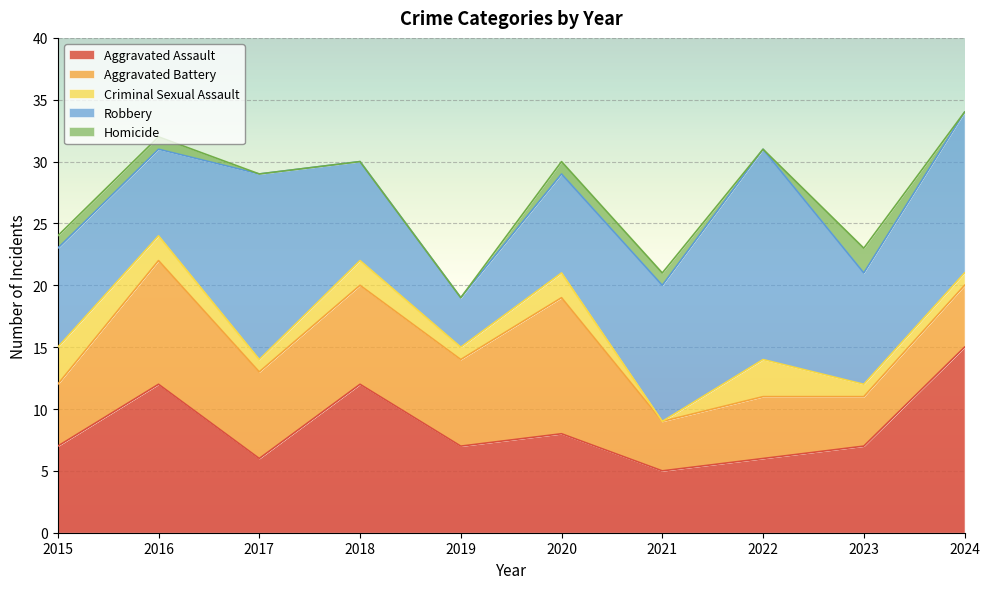

Which series changed the most between 2016 and 2018?

Aggravated Battery